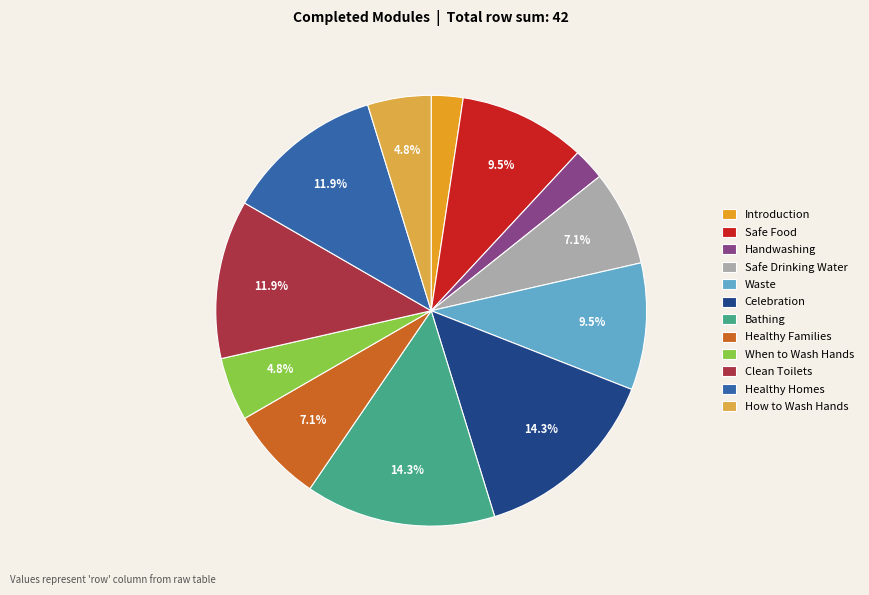

Is it true that Bathing is 25% of the pie?

False